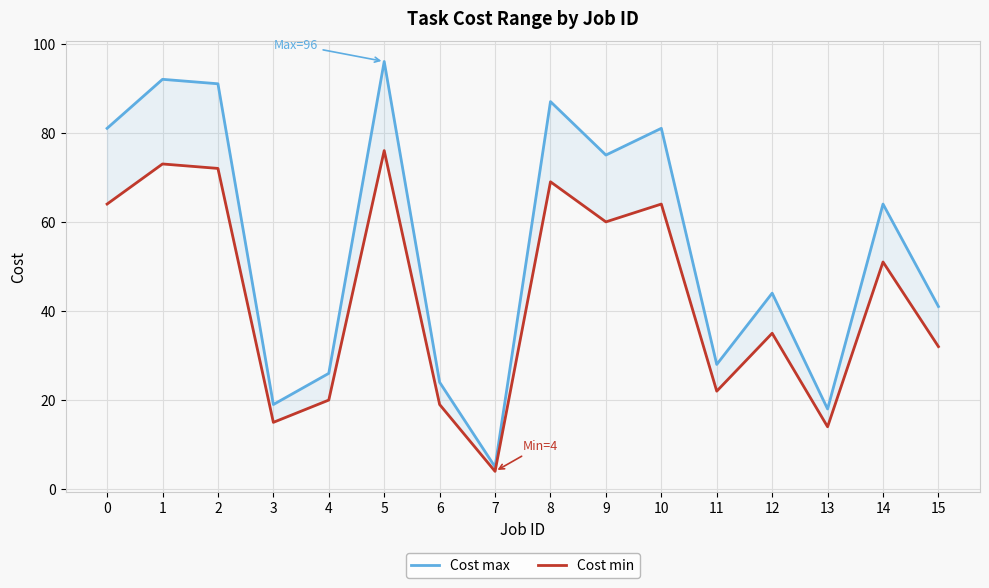

What are all the series names shown in the legend?

Cost max, Cost min